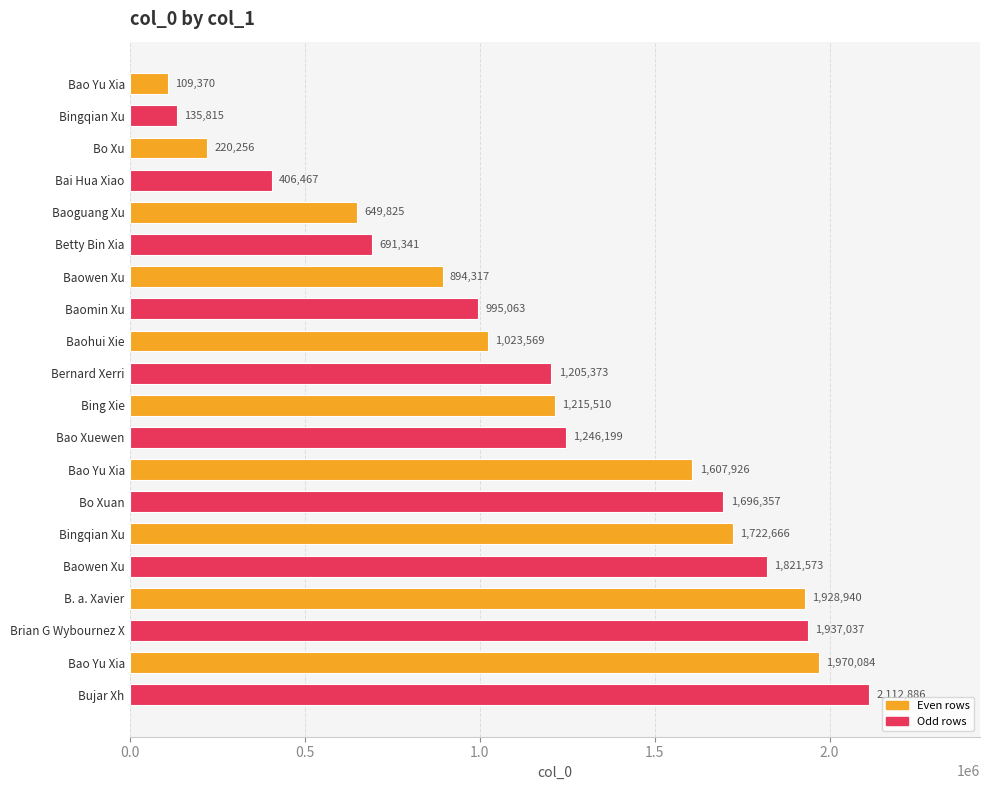

How many bars are there in total?

20